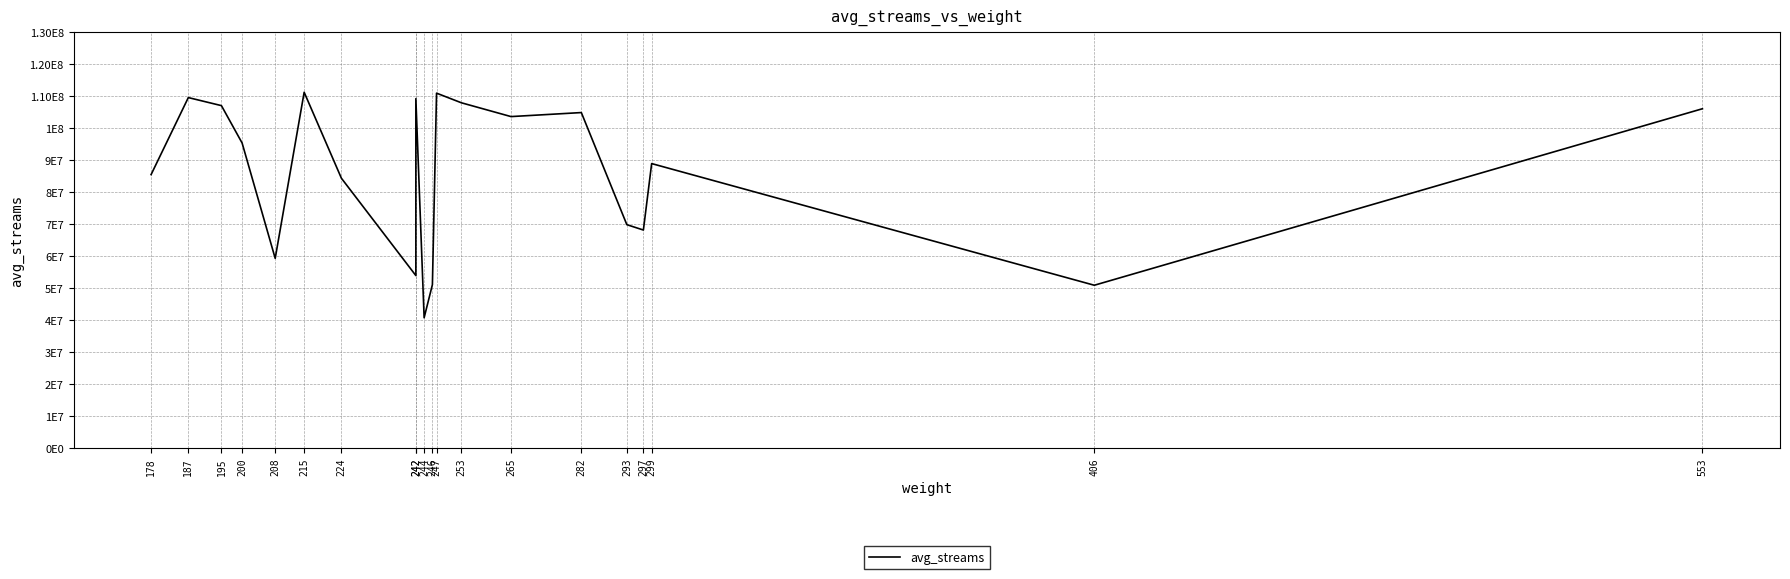

How many lines are shown in the chart?

1